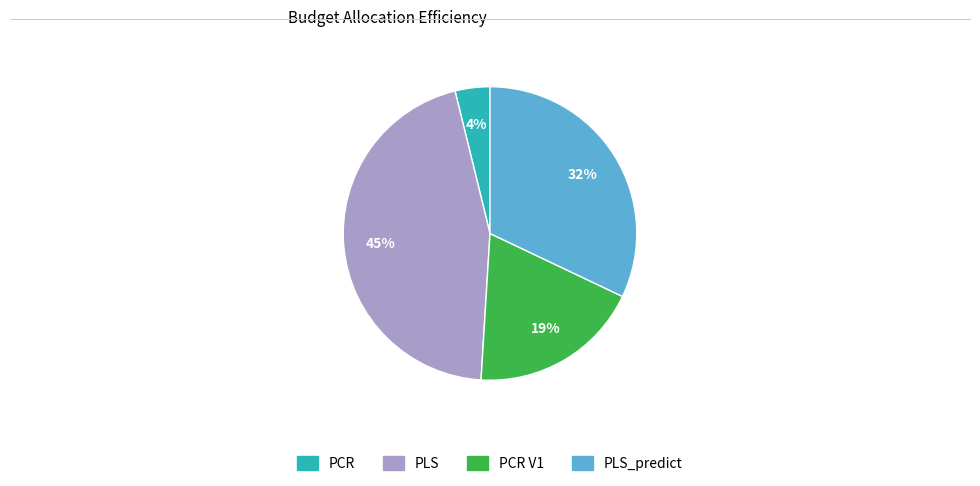

Does PCR account for over 50% of the chart?

No